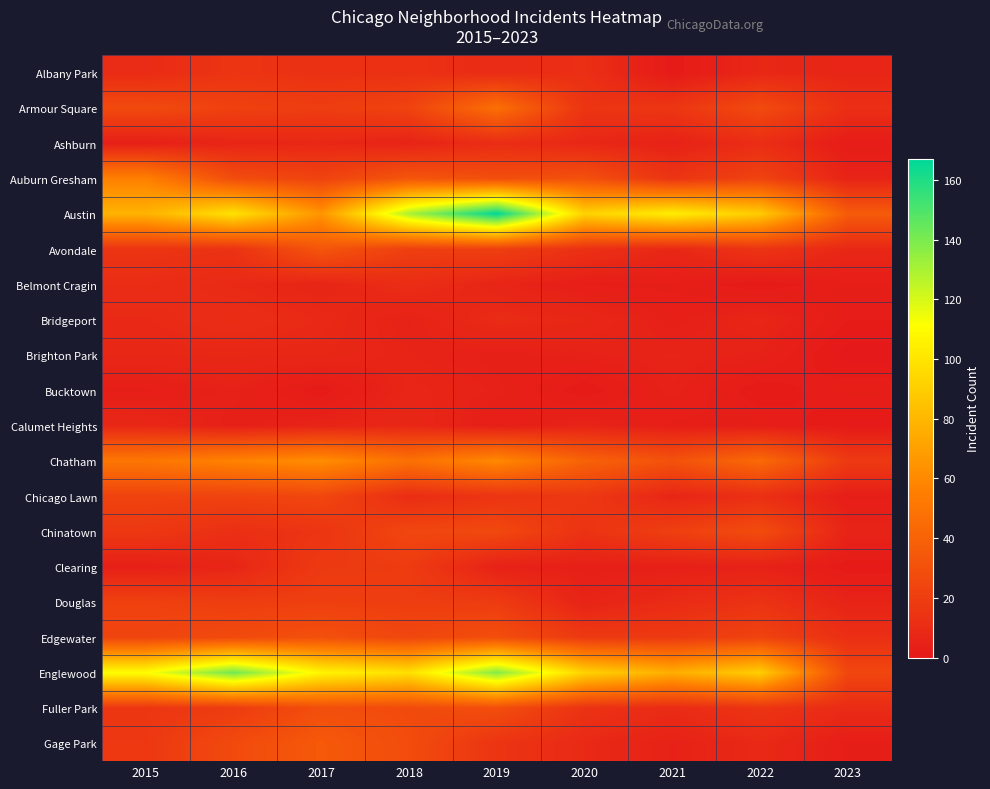

Reading right to left, list all the values displayed in this chart.

Albany Park: 2023=7	2022=8	2021=1	2020=12	2019=10	2018=13	2017=13	2016=15	2015=10
Armour Square: 2023=12	2022=27	2021=16	2020=15	2019=47	2018=23	2017=20	2016=22	2015=27
Ashburn: 2023=2	2022=11	2021=5	2020=8	2019=11	2018=6	2017=8	2016=7	2015=4
Auburn Gresham: 2023=6	2022=23	2021=15	2020=30	2019=29	2018=33	2017=23	2016=28	2015=56
Austin: 2023=36	2022=89	2021=104	2020=92	2019=167	2018=130	2017=65	2016=99	2015=78
Avondale: 2023=8	2022=15	2021=8	2020=13	2019=21	2018=21	2017=33	2016=14	2015=15
Belmont Cragin: 2023=3	2022=1	2021=3	2020=3	2019=7	2018=11	2017=7	2016=9	2015=11
Bridgeport: 2023=2	2022=7	2021=4	2020=8	2019=10	2018=5	2017=9	2016=11	2015=9
Brighton Park: 2023=0	2022=5	2021=6	2020=5	2019=4	2018=6	2017=8	2016=8	2015=8
Bucktown: 2023=3	2022=1	2021=5	2020=1	2019=5	2018=7	2017=1	2016=5	2015=3
Calumet Heights: 2023=1	2022=3	2021=3	2020=6	2019=3	2018=8	2017=6	2016=4	2015=8
Chatham: 2023=18	2022=44	2021=31	2020=40	2019=60	2018=48	2017=62	2016=57	2015=51
Chicago Lawn: 2023=3	2022=12	2021=7	2020=17	2019=15	2018=11	2017=25	2016=23	2015=23
Chinatown: 2023=6	2022=28	2021=21	2020=14	2019=26	2018=25	2017=15	2016=12	2015=17
Clearing: 2023=1	2022=5	2021=4	2020=4	2019=5	2018=19	2017=18	2016=7	2015=4
Douglas: 2023=6	2022=14	2021=10	2020=6	2019=19	2018=20	2017=21	2016=20	2015=22
Edgewater: 2023=12	2022=23	2021=18	2020=18	2019=29	2018=25	2017=30	2016=27	2015=24
Englewood: 2023=25	2022=90	2021=76	2020=92	2019=138	2018=98	2017=107	2016=142	2015=111
Fuller Park: 2023=10	2022=15	2021=10	2020=14	2019=29	2018=27	2017=29	2016=19	2015=16
Gage Park: 2023=3	2022=9	2021=5	2020=9	2019=15	2018=28	2017=35	2016=27	2015=17